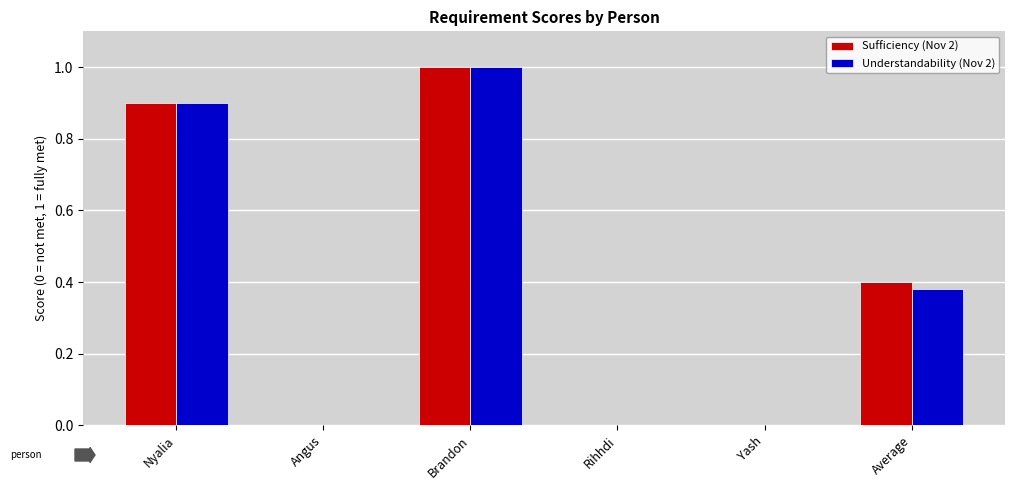

Is it true that Understandability (Nov 2) equals 0.4 at Yash?

False